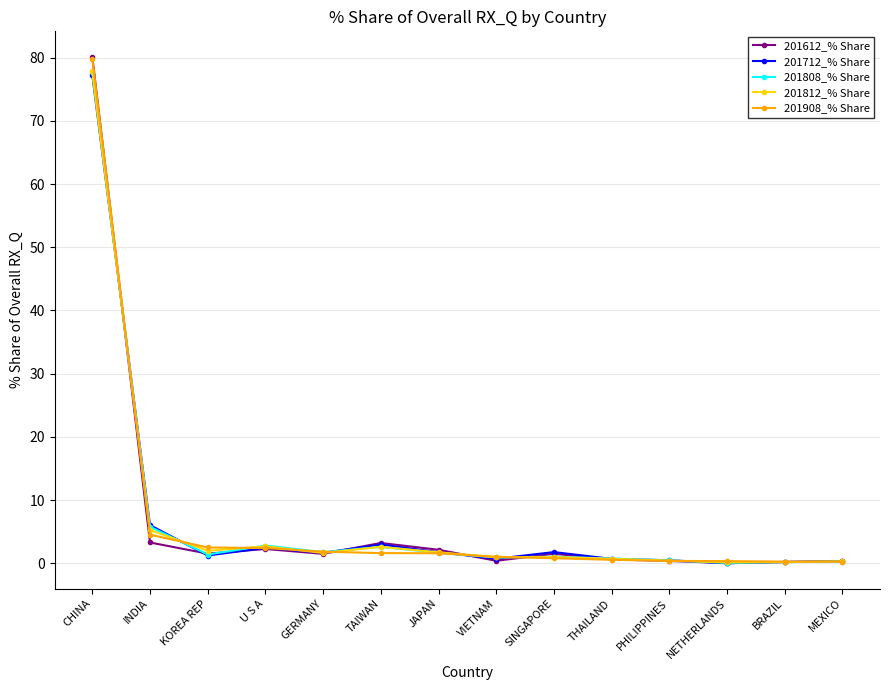

What is the total value across all series at TAIWAN?

13.1